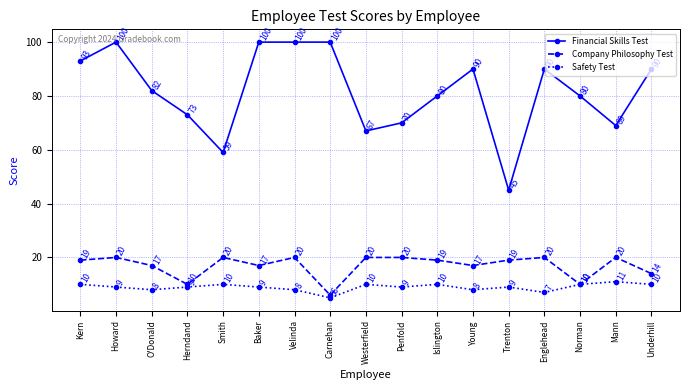

What is the sum of all Financial Skills Test values?

1388